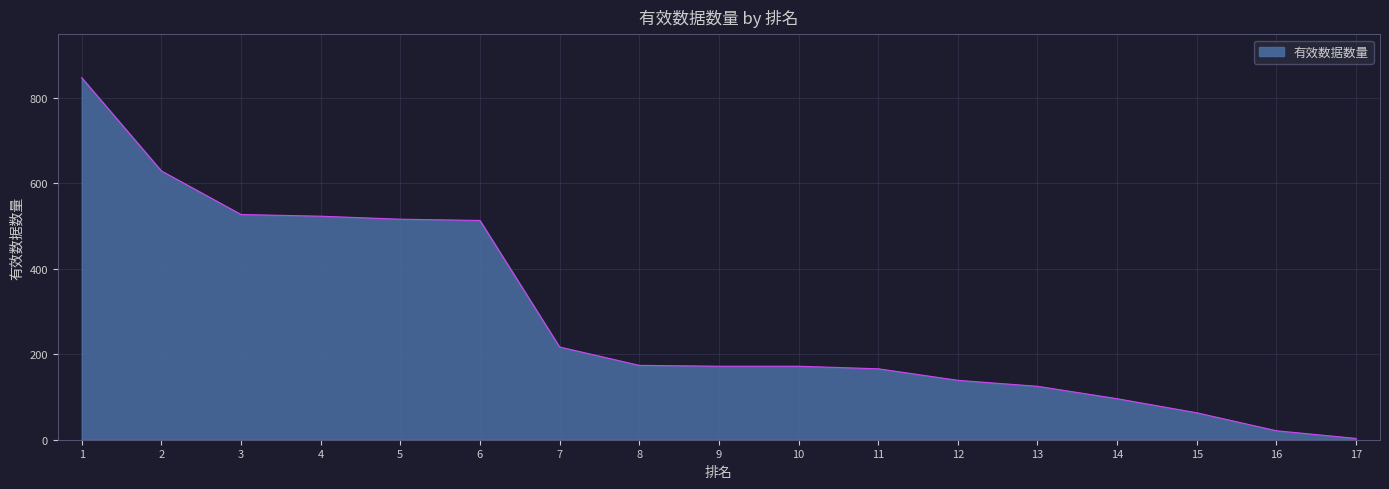

Where is the data nearest to the value 425?

6